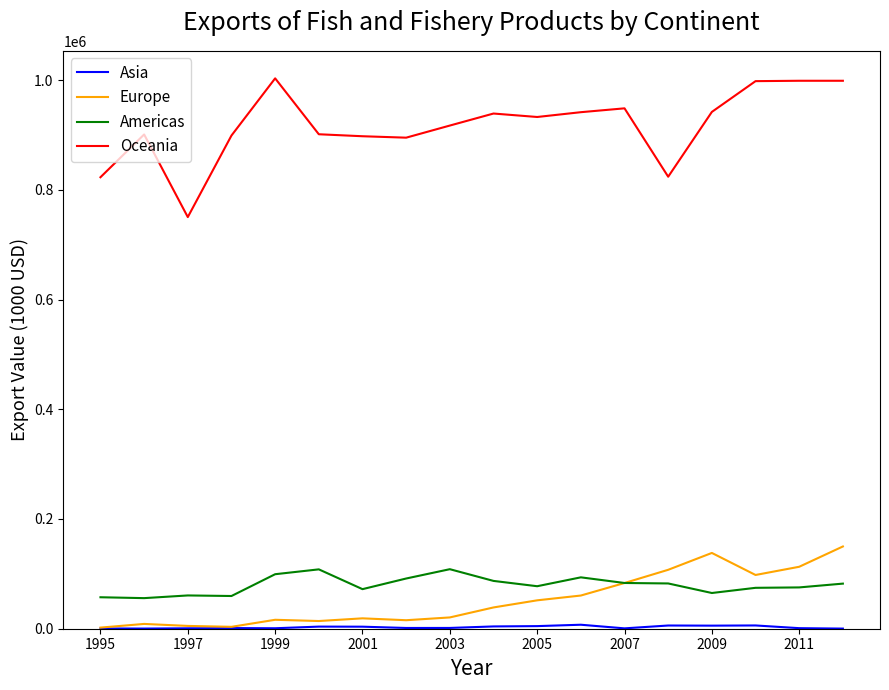

Which series has the largest total across all categories?

Oceania